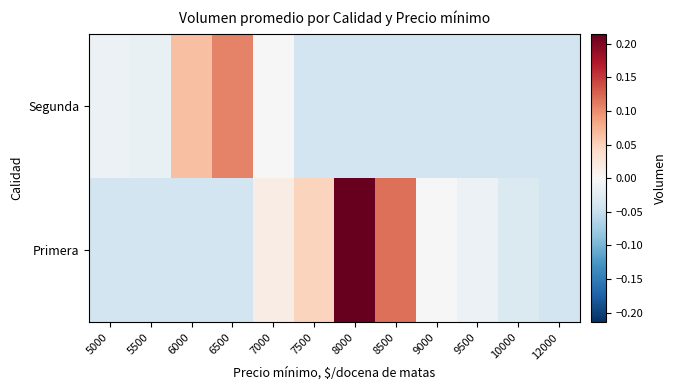

What is the total value across all series at 5000?

-0.1